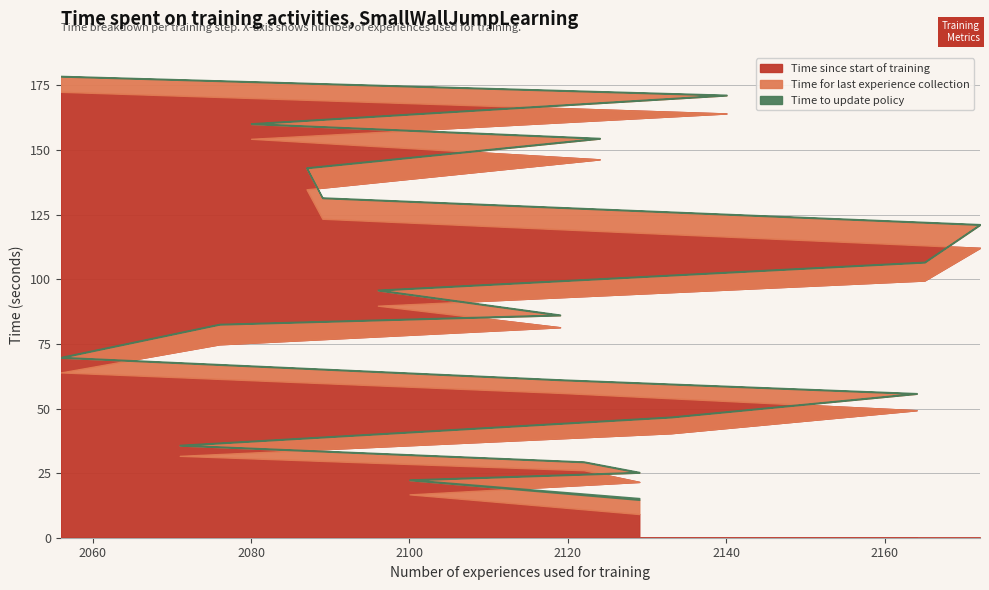

True or false: Time for last experience collection and Time to update policy cross at least once.

False